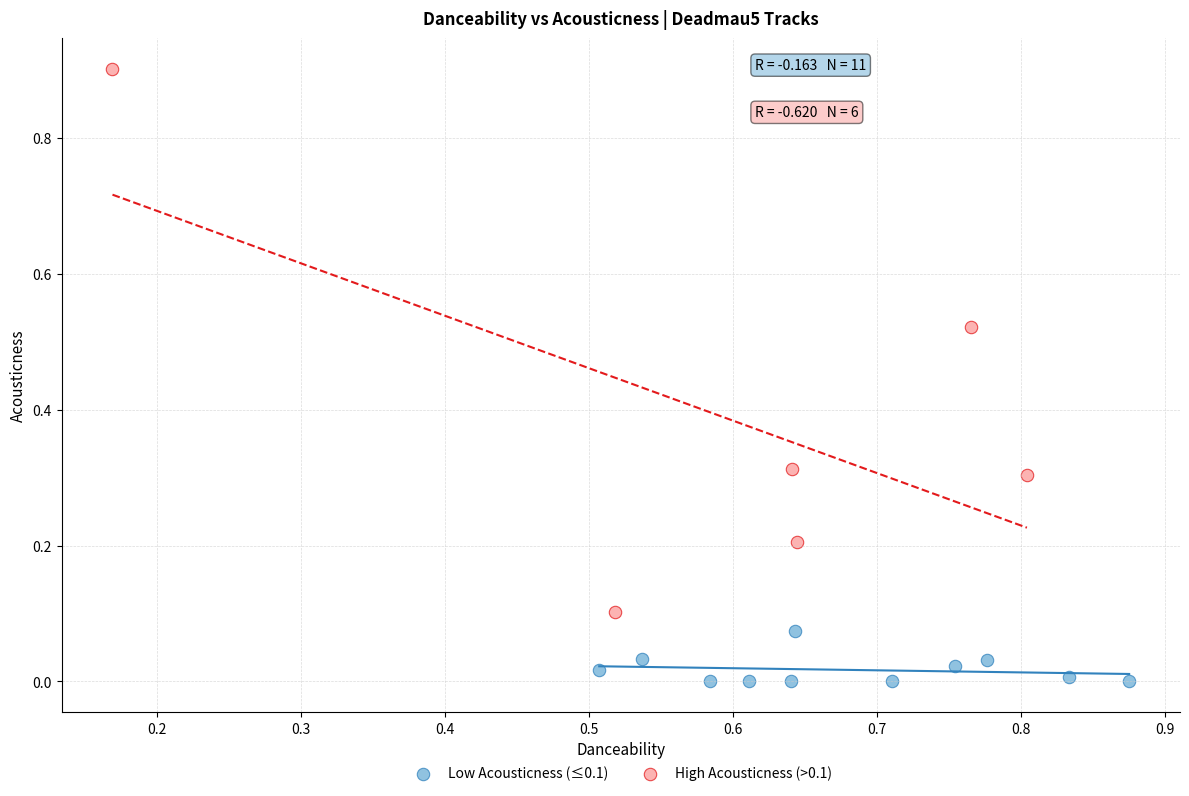

Which series has the largest Y range (max minus min)?

High Acousticness (>0.1)